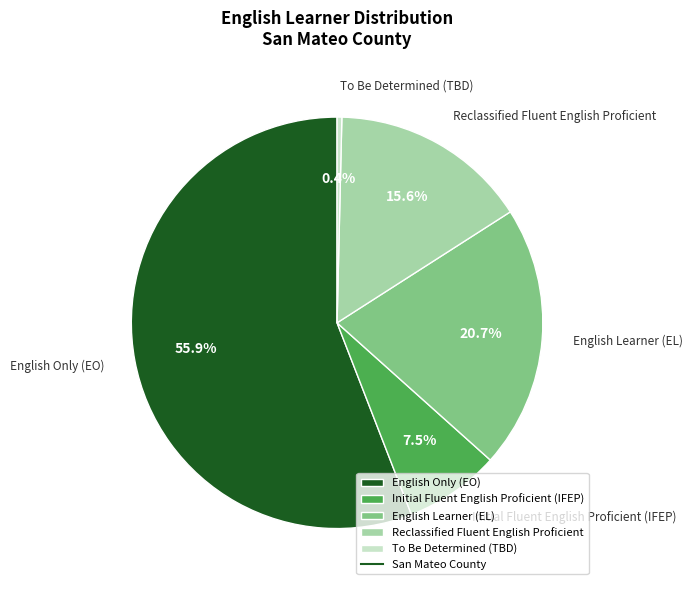

Rank the categories by value from highest to lowest.

English Only (EO), English Learner (EL), Reclassified Fluent English Proficient, Initial Fluent English Proficient (IFEP), To Be Determined (TBD)